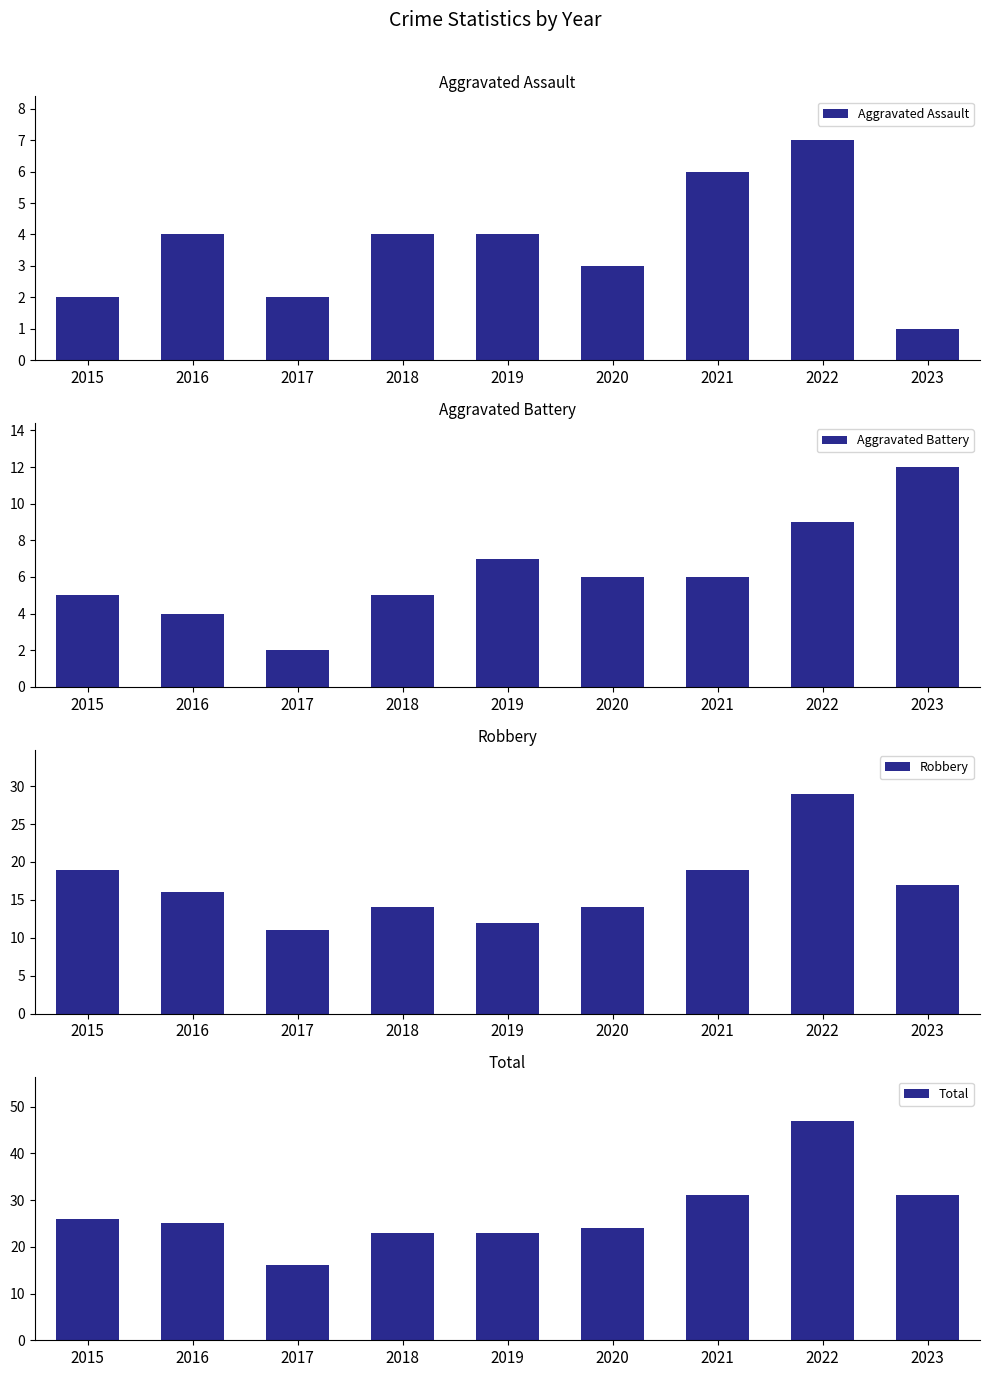

How many bars are there in each group?

4